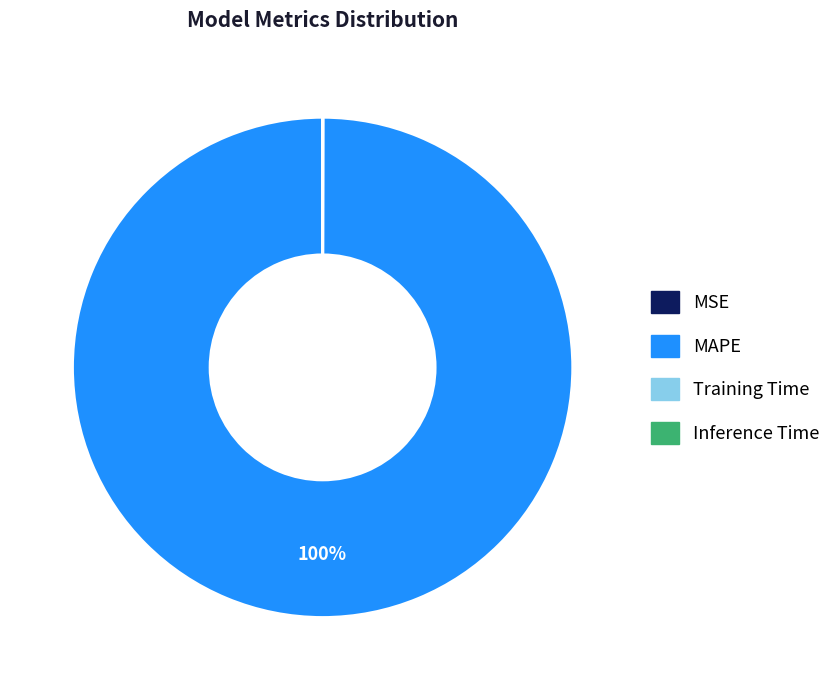

True or false: MAPE accounts for 95% of the total.

False